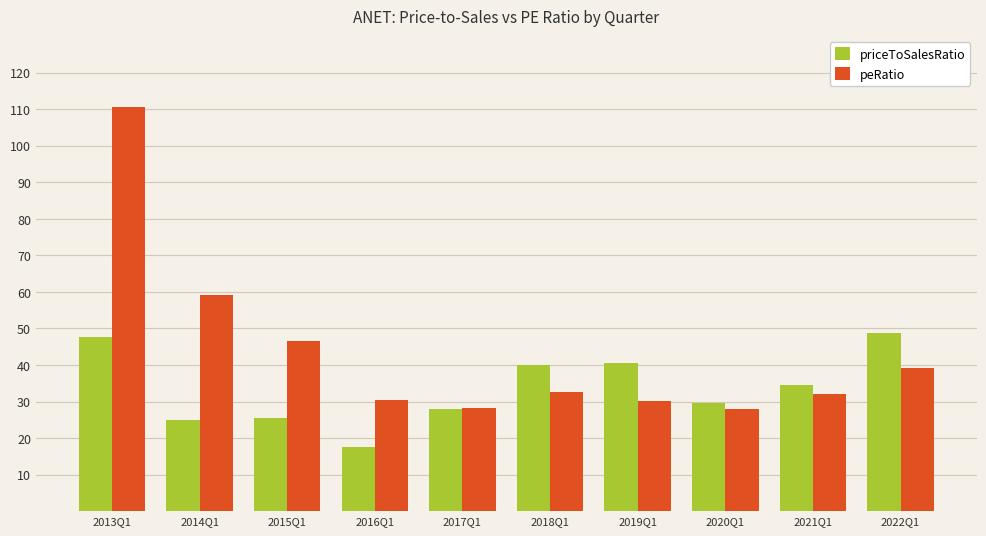

At which category is the sum across all series the highest?

2013Q1